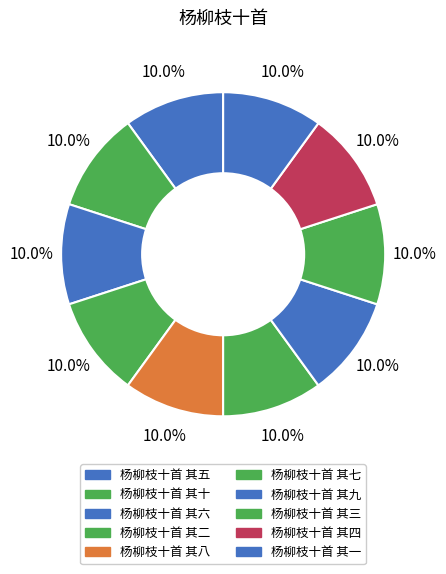

Count the number of slices in the pie.

10